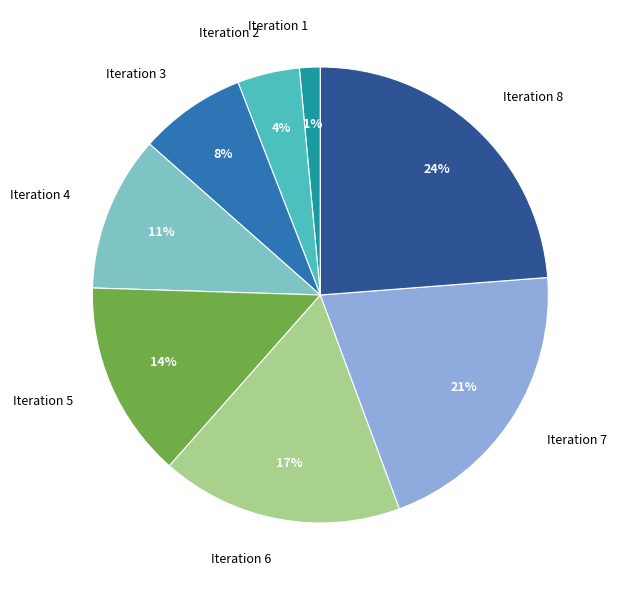

Rank the categories by value from lowest to highest.

Iteration 1, Iteration 2, Iteration 3, Iteration 4, Iteration 5, Iteration 6, Iteration 7, Iteration 8